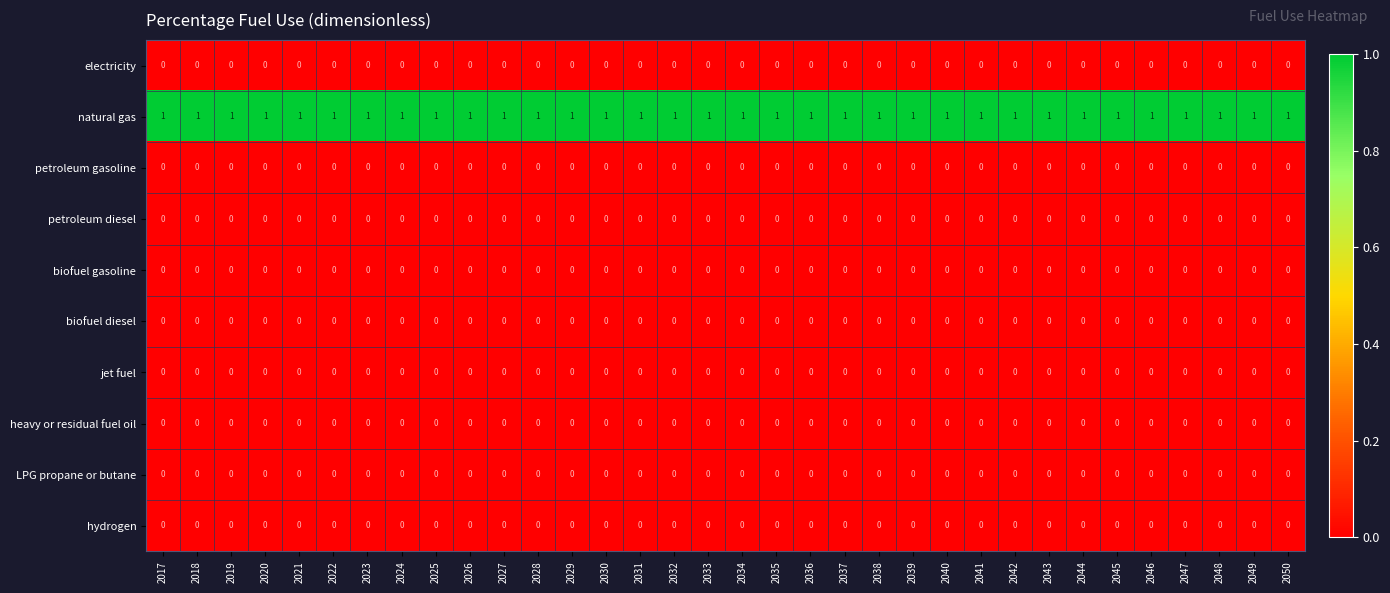

Is it true that heavy or residual fuel oil equals 0 at 2050?

True